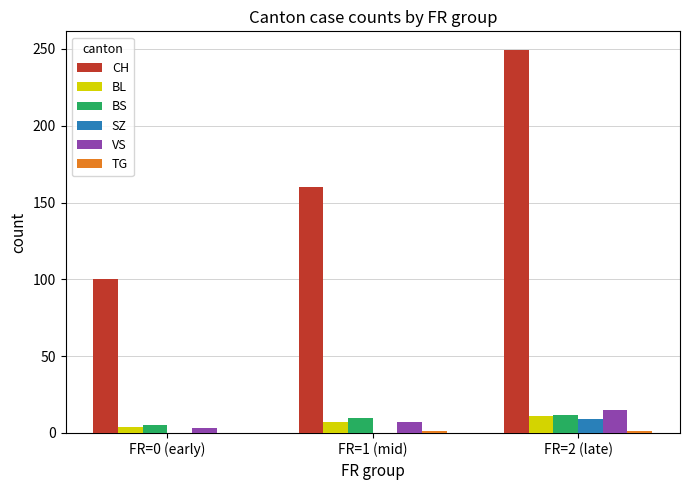

Which series has the largest total across all categories?

CH